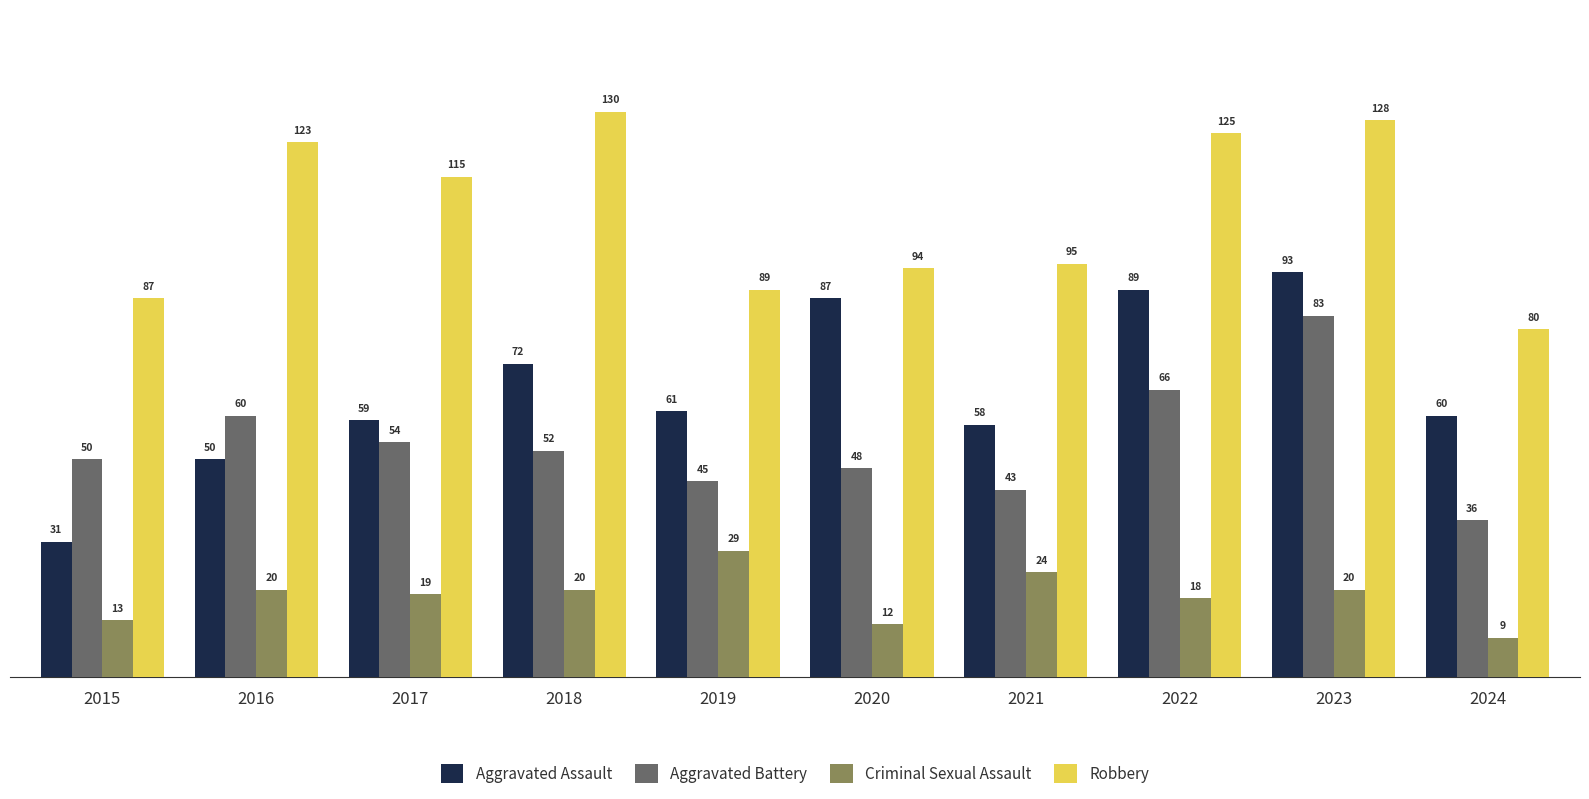

The value of Aggravated Battery at 2024 is 36. True or false?

True